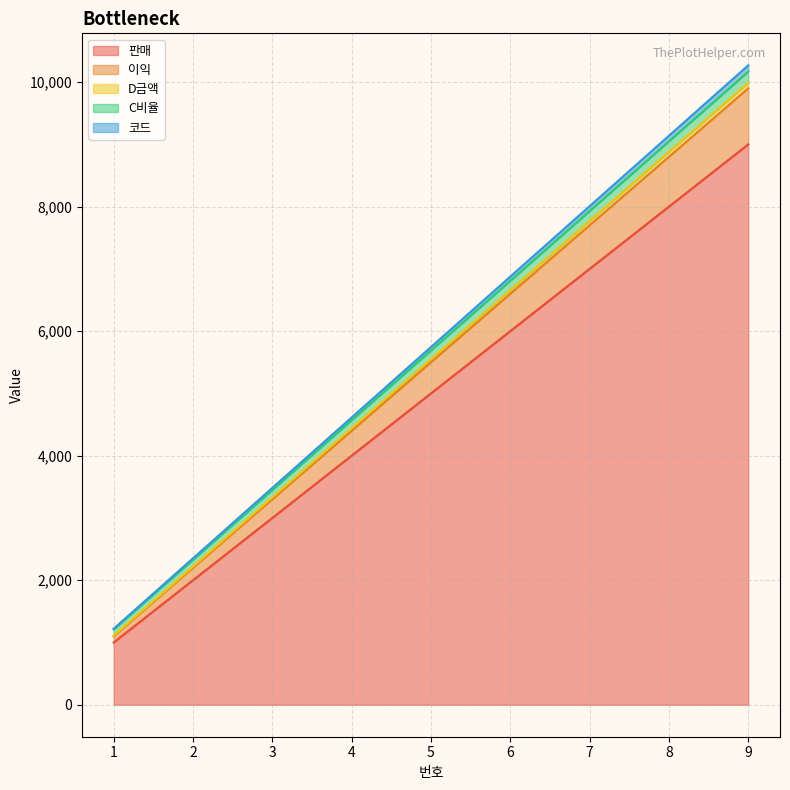

What is the total value across all series at 7?

8007